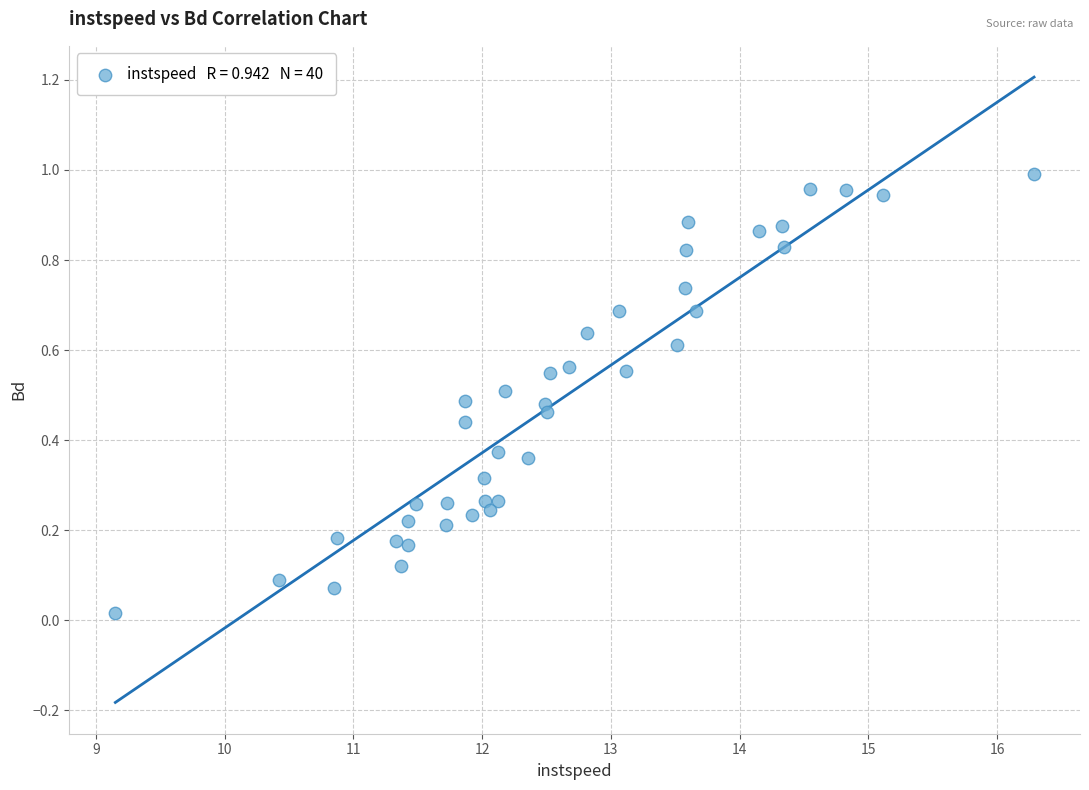

What is the range of X values (max minus min)?

7.1